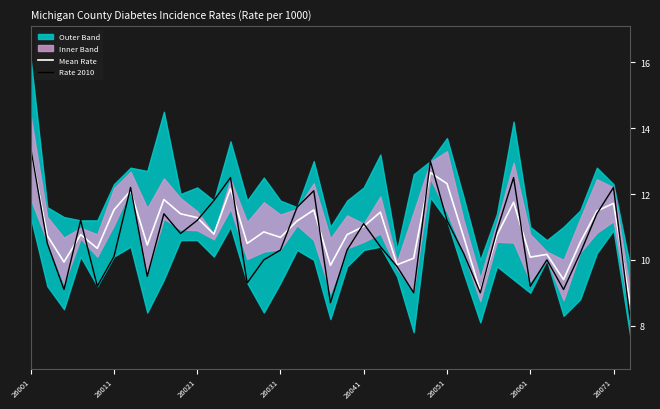

Which category has the highest value across all series?

26001